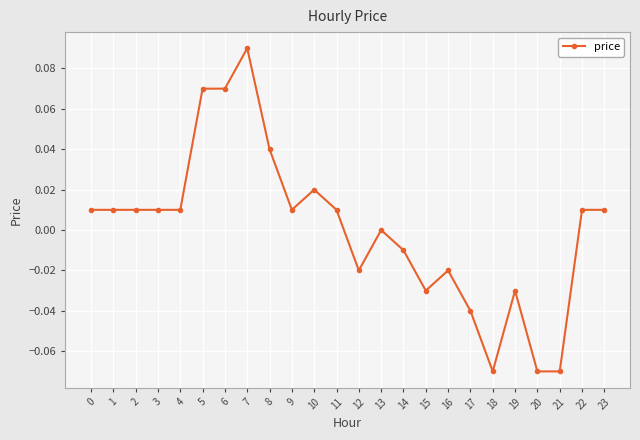

The chart shows a value of -0.0 at 19. True or false?

True